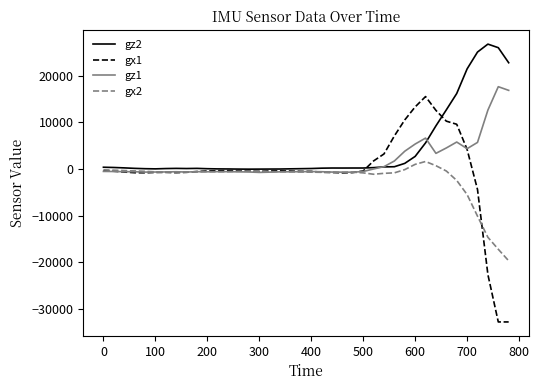

What is the minimum value for gx2?

-19672